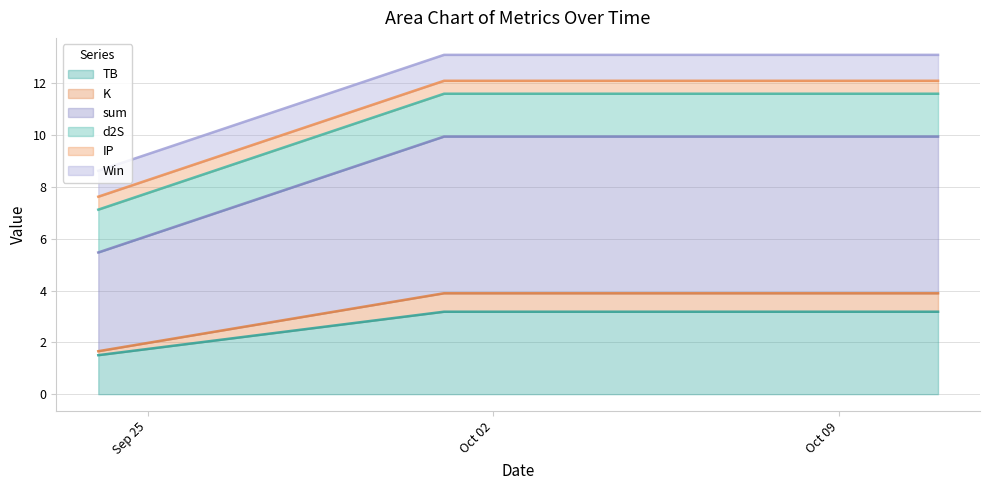

What is the difference between the second highest and minimum values in the sum series?

2.2